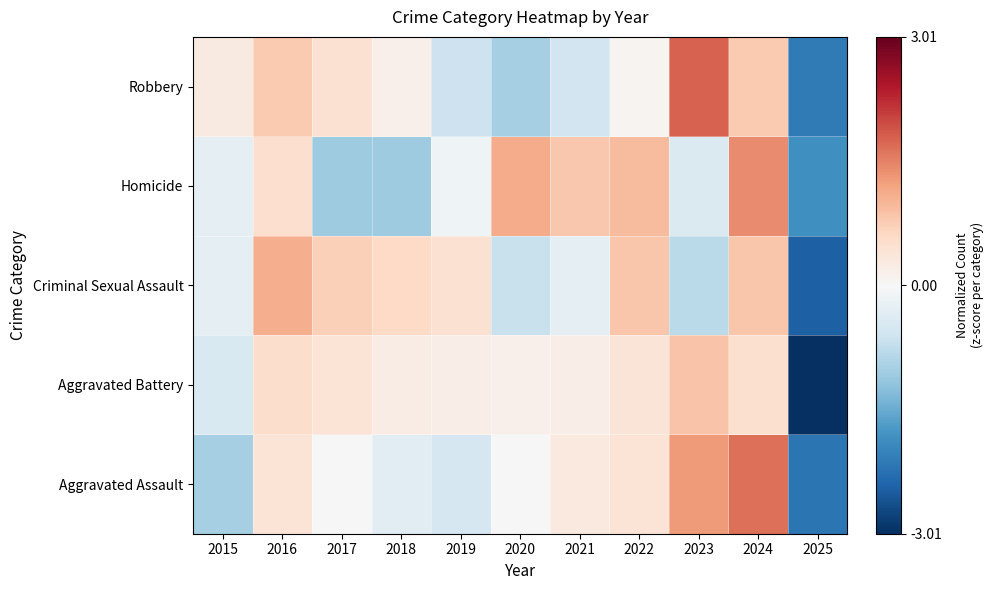

At 2023, list the series in order from smallest to largest.

Criminal Sexual Assault, Homicide, Aggravated Battery, Aggravated Assault, Robbery